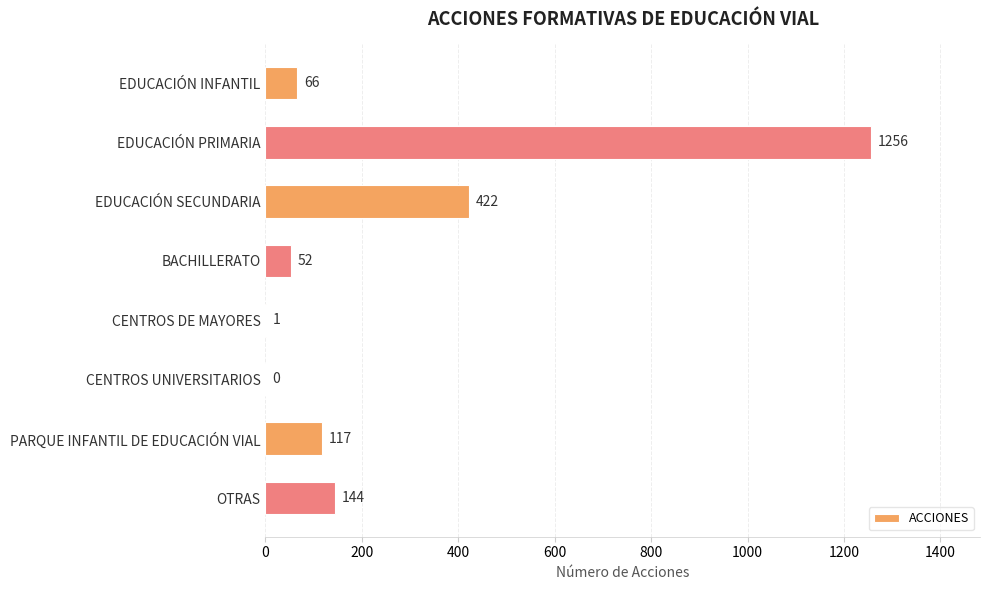

How many categories are shown in the chart?

8